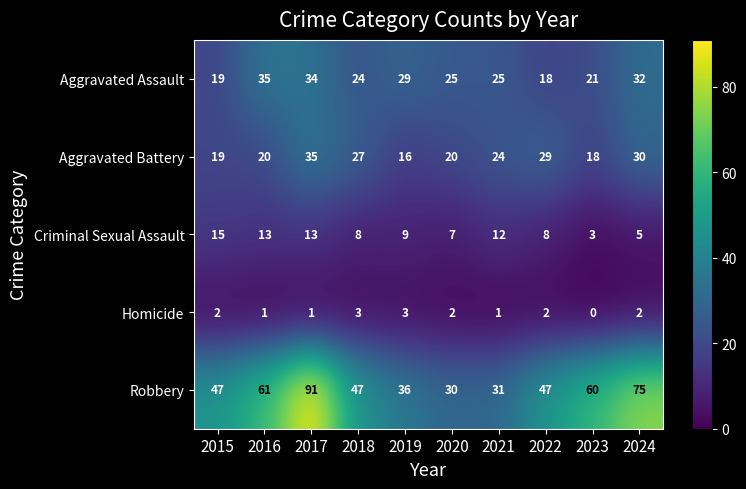

What is the sum of all Robbery values?

525